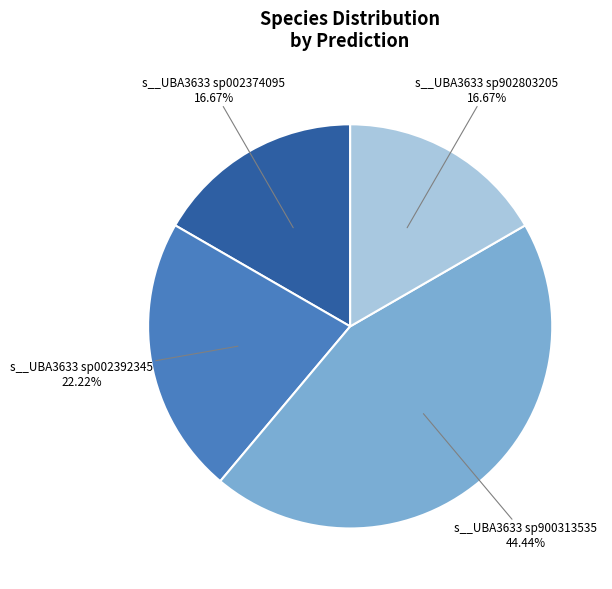

Is there a majority slice in this chart?

No